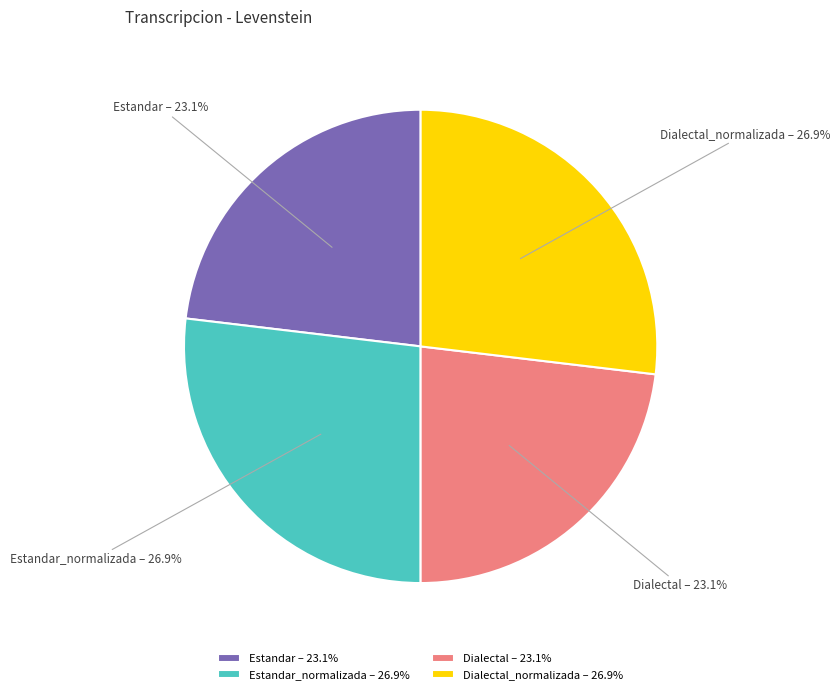

Does Estandar represent more than half of the total?

No